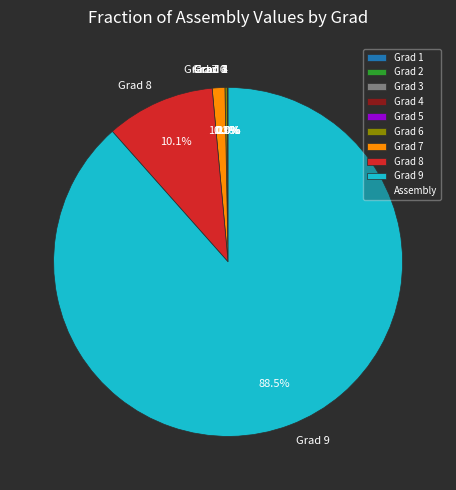

What is the largest slice in the pie chart?

Grad 9